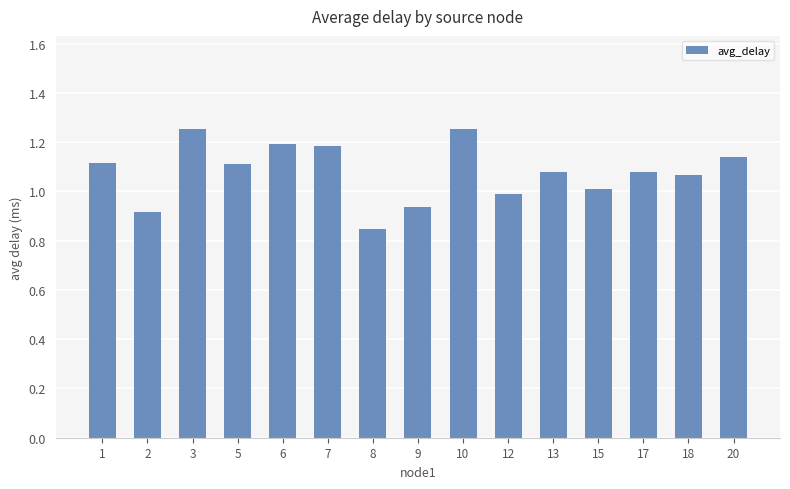

How many data points are less than 1?

4